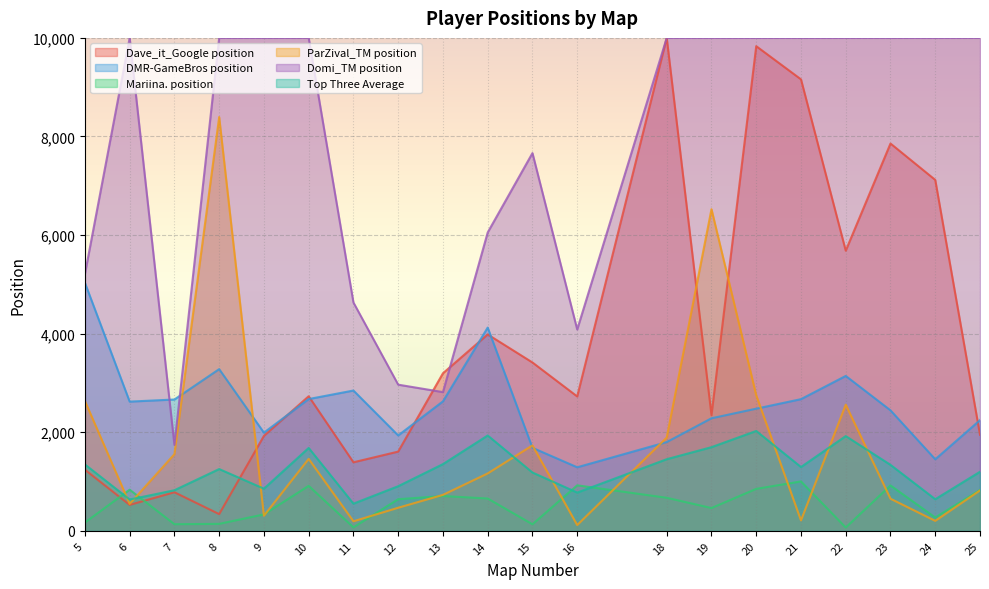

True or false: ParZival_TM position and Mariina. position intersect in this chart.

True